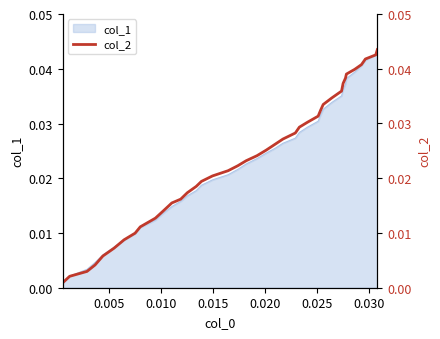

Does the chart display data point markers on the line(s)?

No